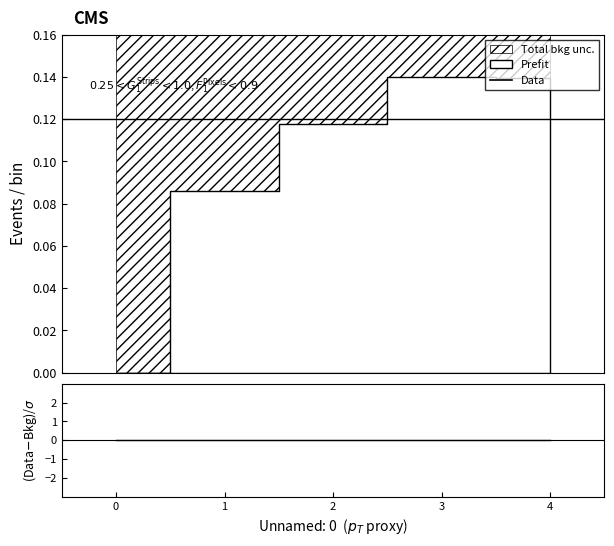

Between 0 and 2, which is larger?

2